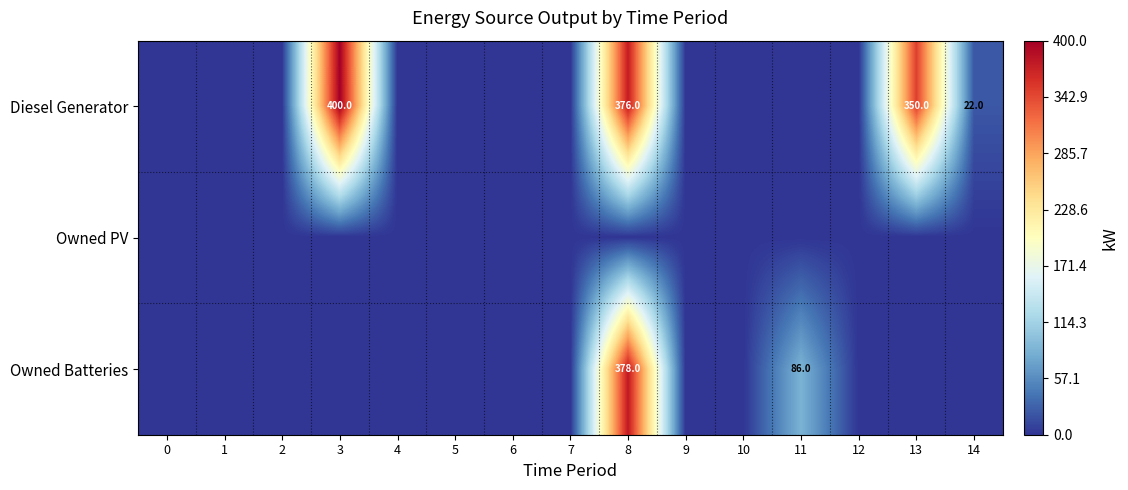

How many data points does each series have?

15